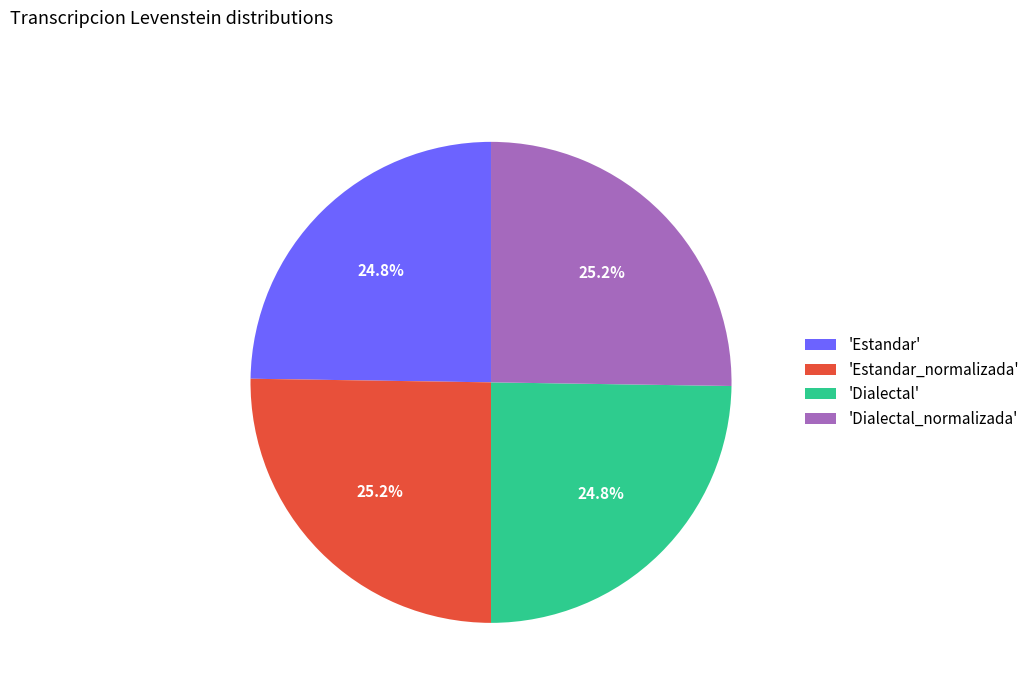

Is there a majority slice in this chart?

No